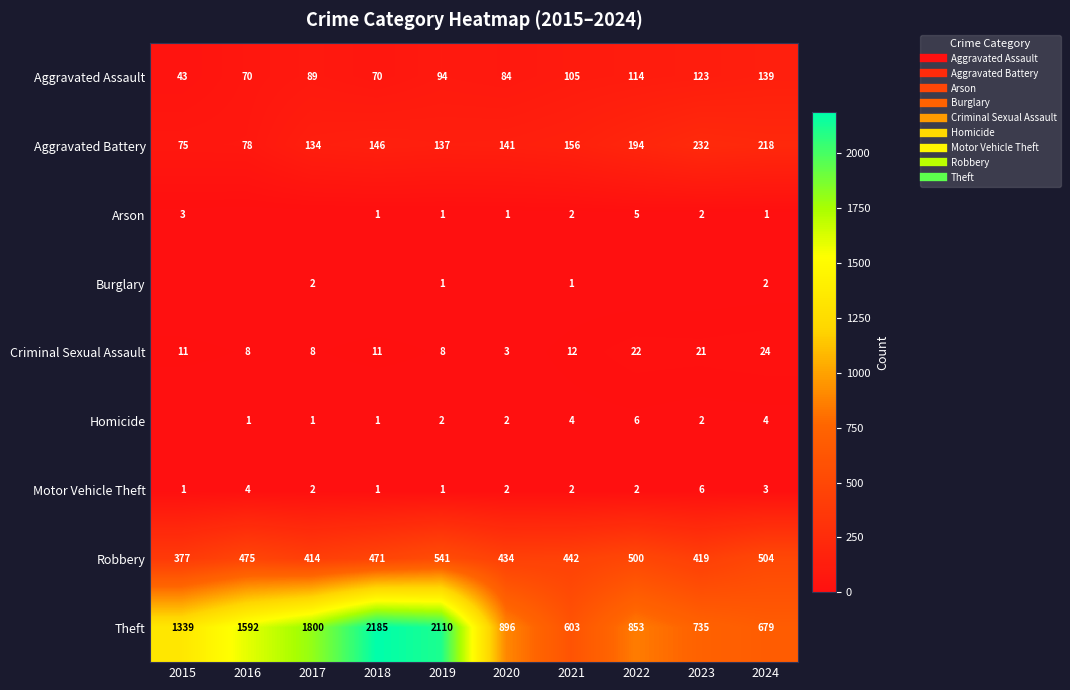

The value of Arson at 2020 is 2. True or false?

False